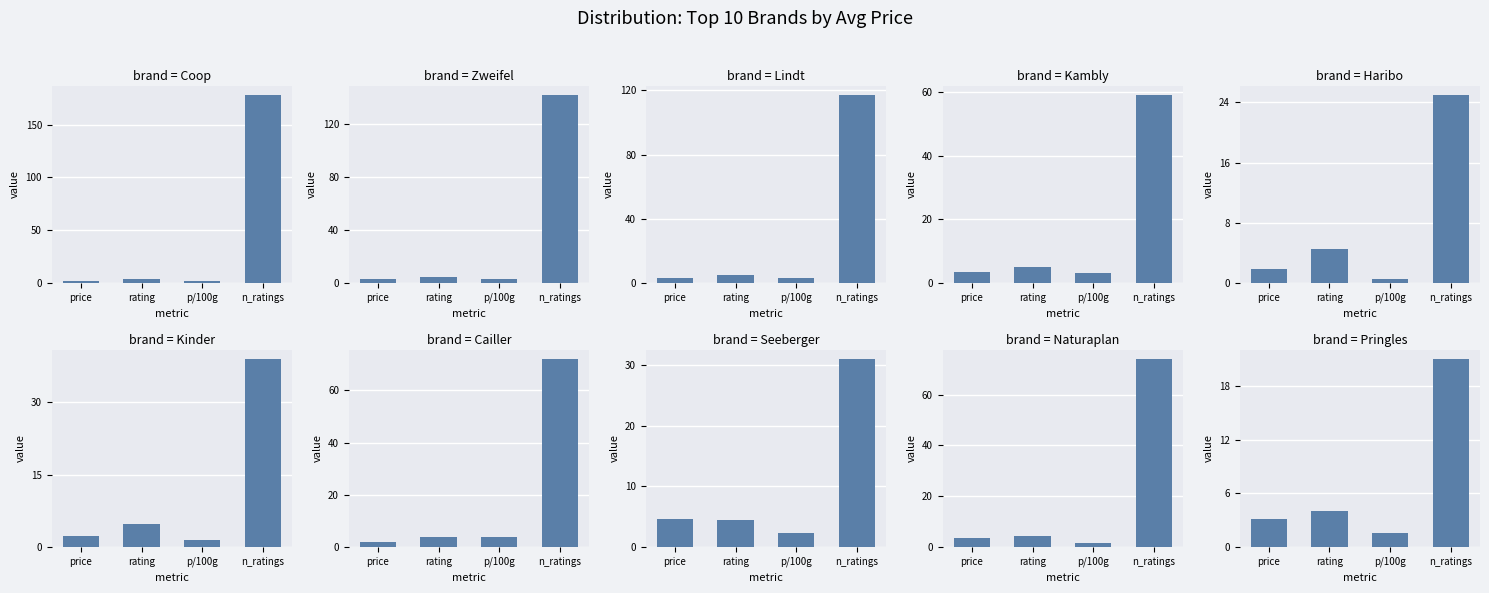

List the labels in order of total_ratingAmount value, largest first.

0, 1, 2, 8, 6, 3, 5, 7, 4, 9